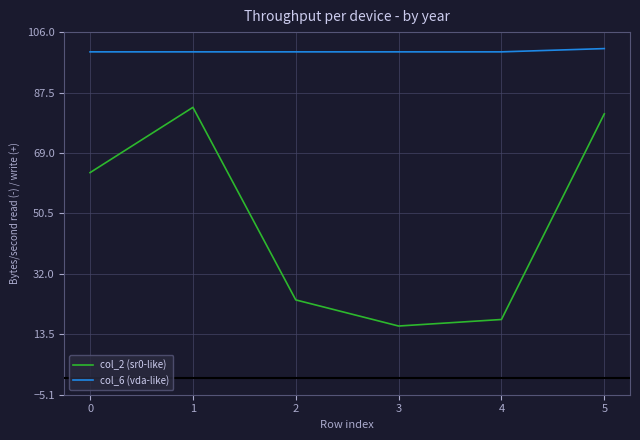

What are all the series names shown in the legend?

col_2 (sr0-like), col_6 (vda-like)